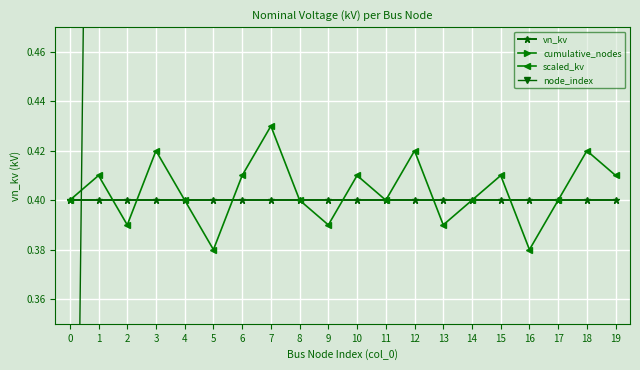

True or false: scaled_kv has more than 2 points higher than both neighbors.

True